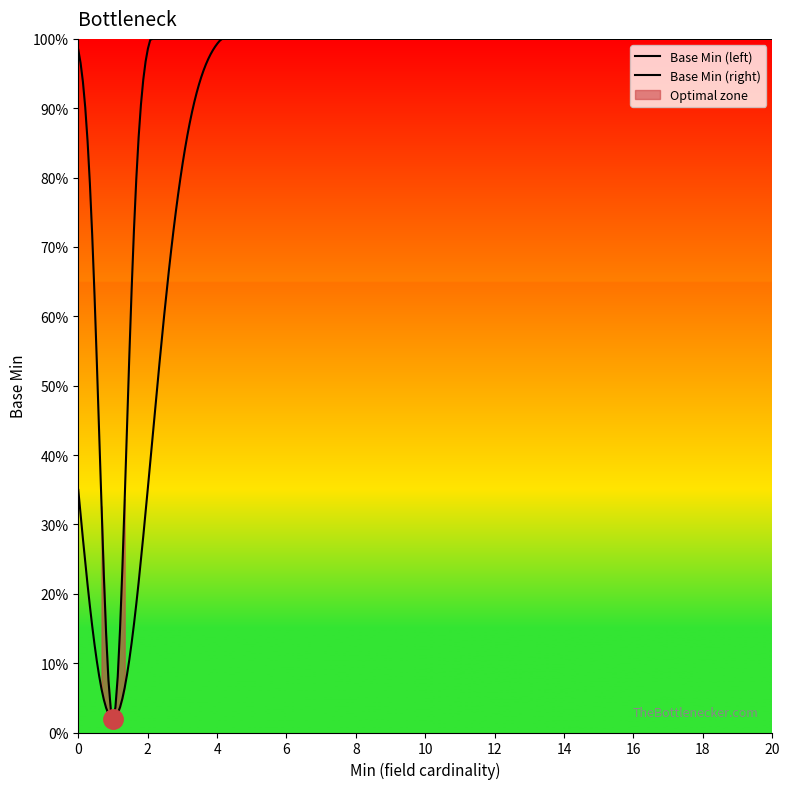

Which category has the highest value across all series?

1